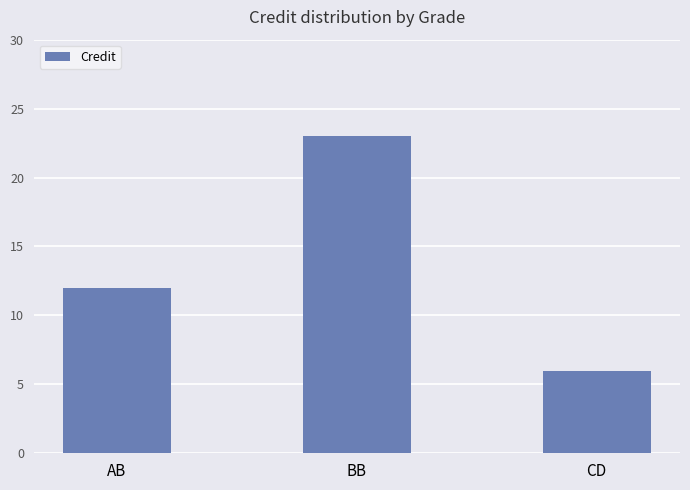

What is the label of the 2nd bar from the left?

BB